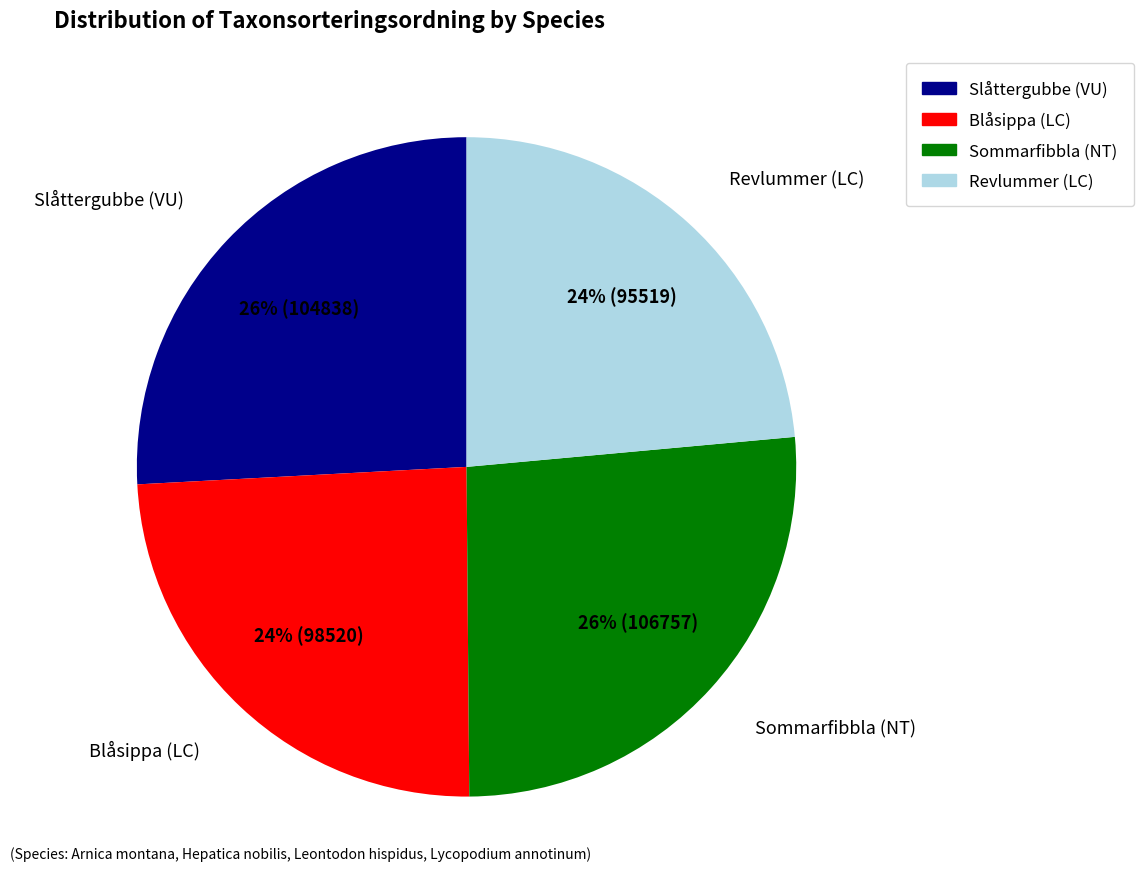

Is the sum of Sommarfibbla (NT) and Slåttergubbe (VU) greater than half?

Yes